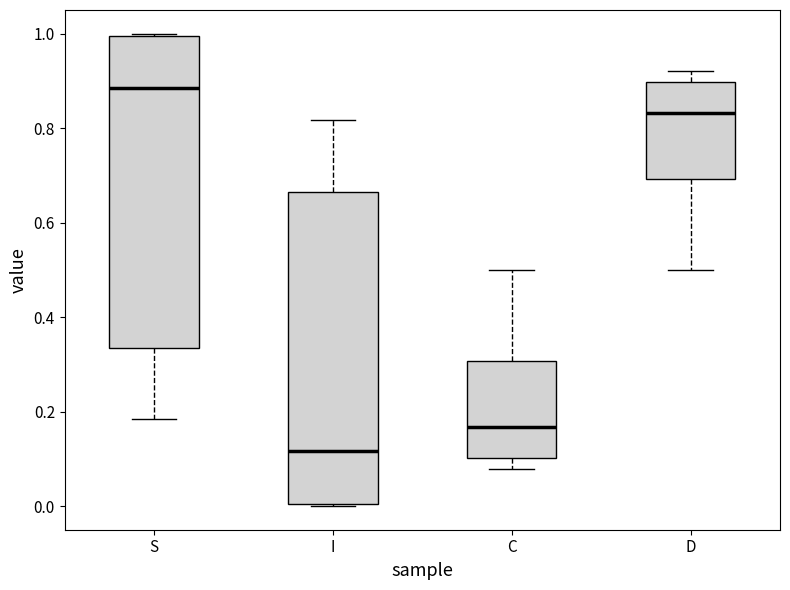

Reading left to right, read every box against the y-axis: the position of its median line, the range the box covers, and the ends of its whiskers. The values are not printed on the chart, so give them approximately, as read against the axis.

S: median 0.88, box 0.34 to 1.00, whiskers 0.18 to 1.00
I: median 0.12, box 0.00 to 0.66, whiskers 0.00 to 0.82
C: median 0.16, box 0.10 to 0.30, whiskers 0.08 to 0.50
D: median 0.84, box 0.70 to 0.90, whiskers 0.50 to 0.92